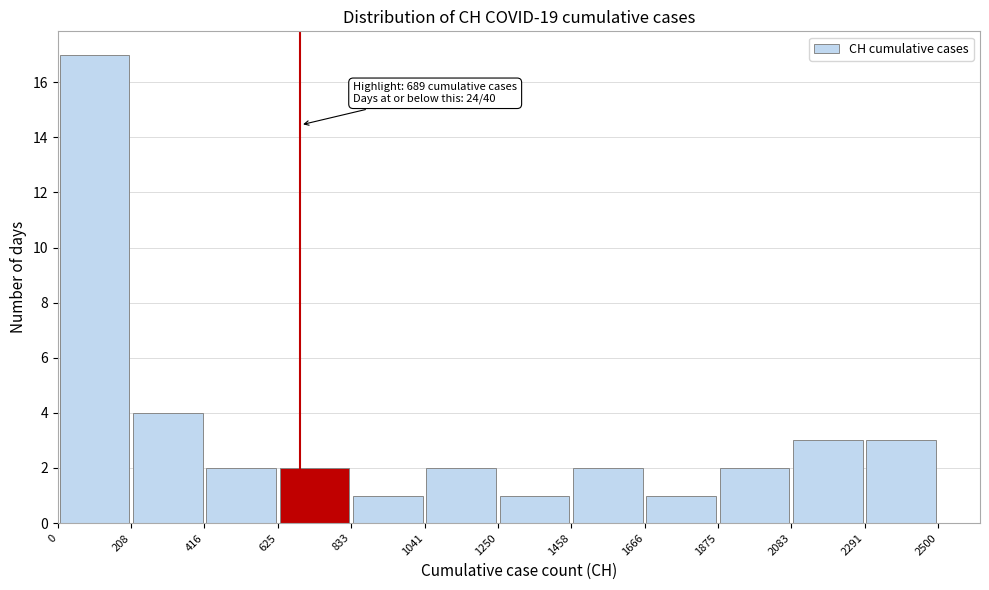

Which range on the x-axis has the tallest bar?

0 to 208